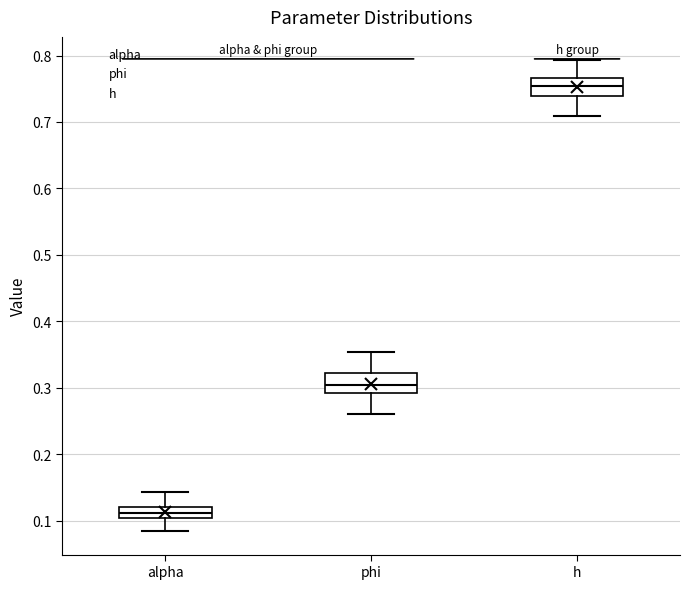

Which box's median line is the lowest?

alpha